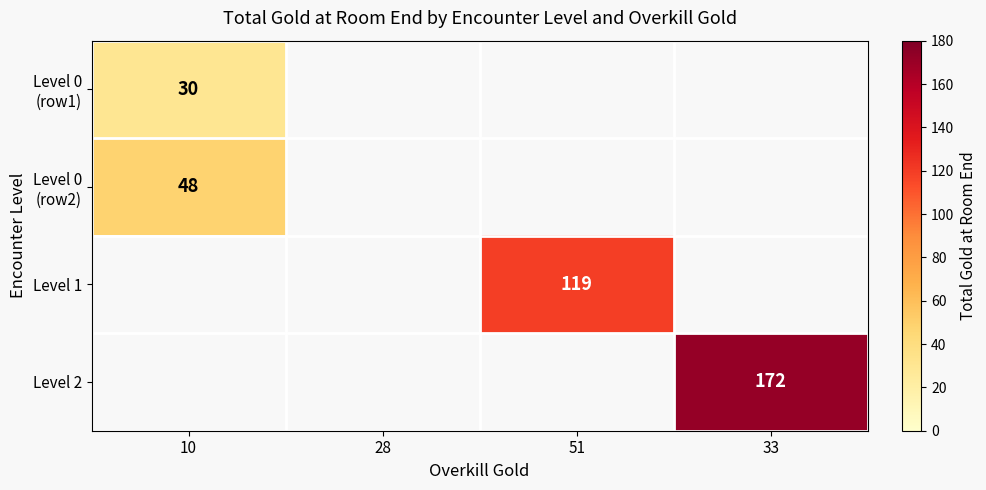

What is the spread (max minus min) of values at 10?

18.0